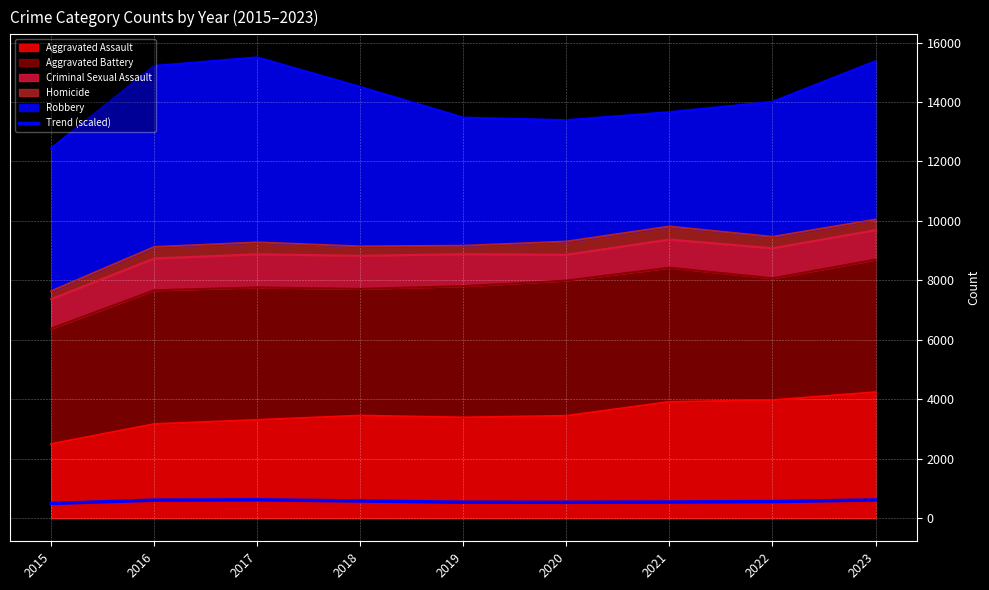

What is the ratio of the value at 2023 to the value at 2015?

1.2